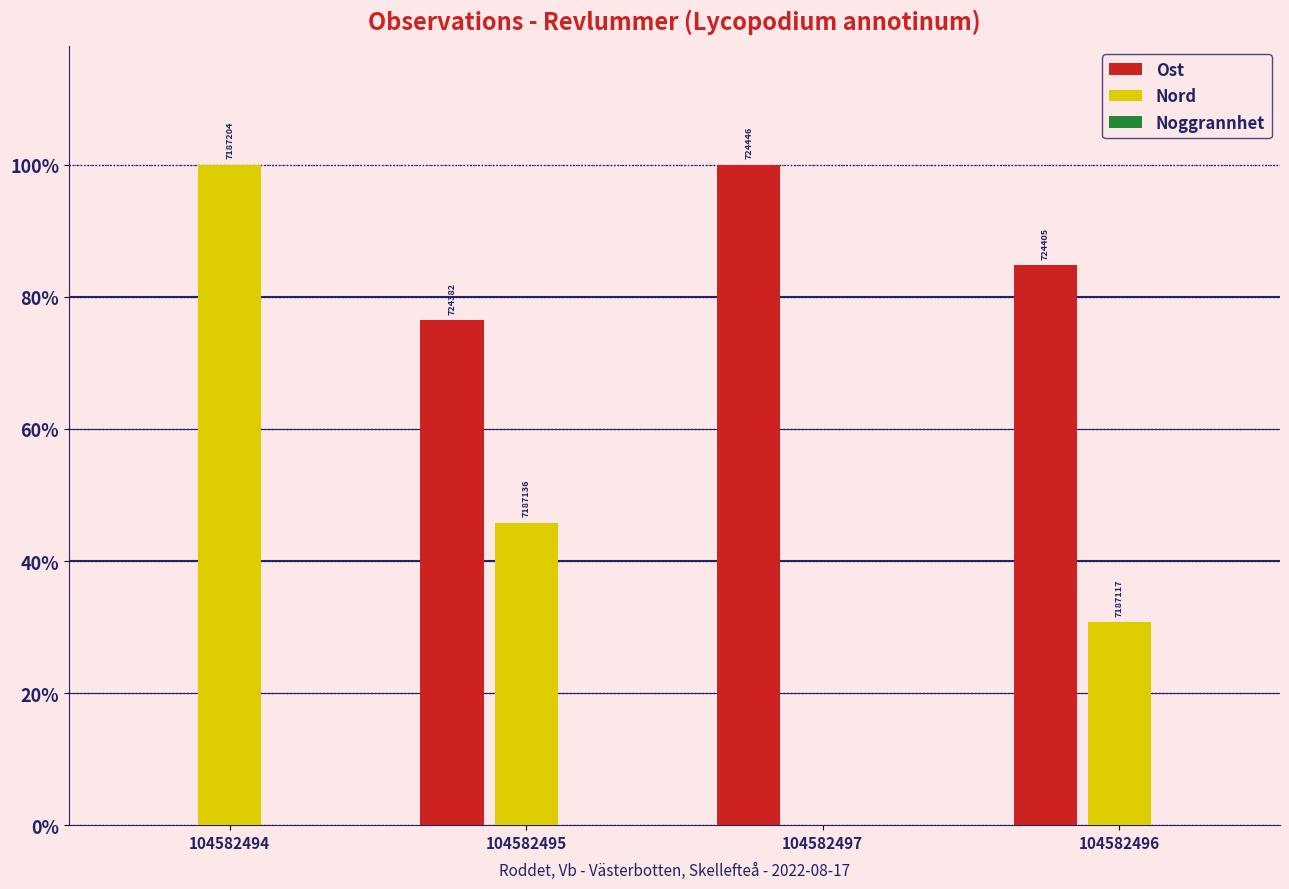

Rank the series at 104582495 from highest to lowest value.

Ost, Nord, Noggrannhet